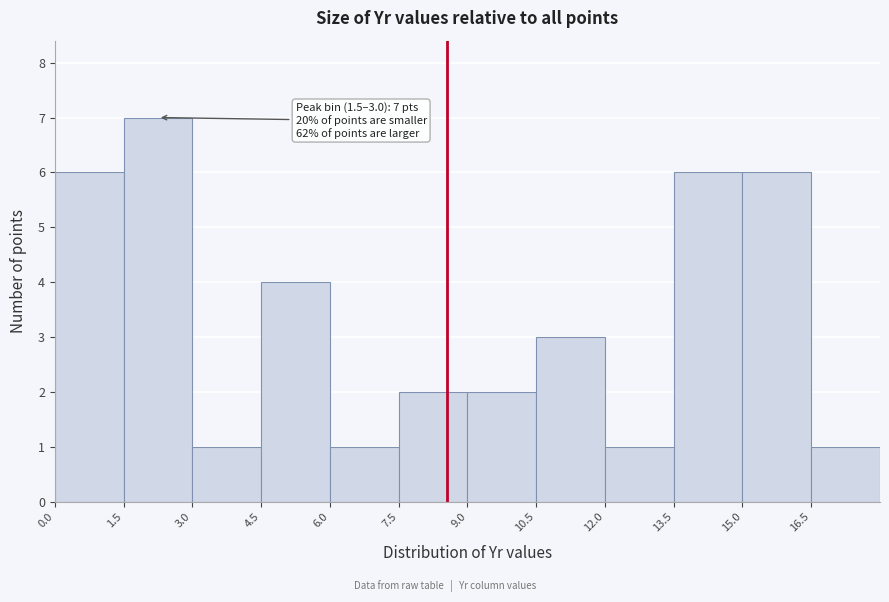

Which range on the x-axis has the tallest bar?

1.5 to 3.0